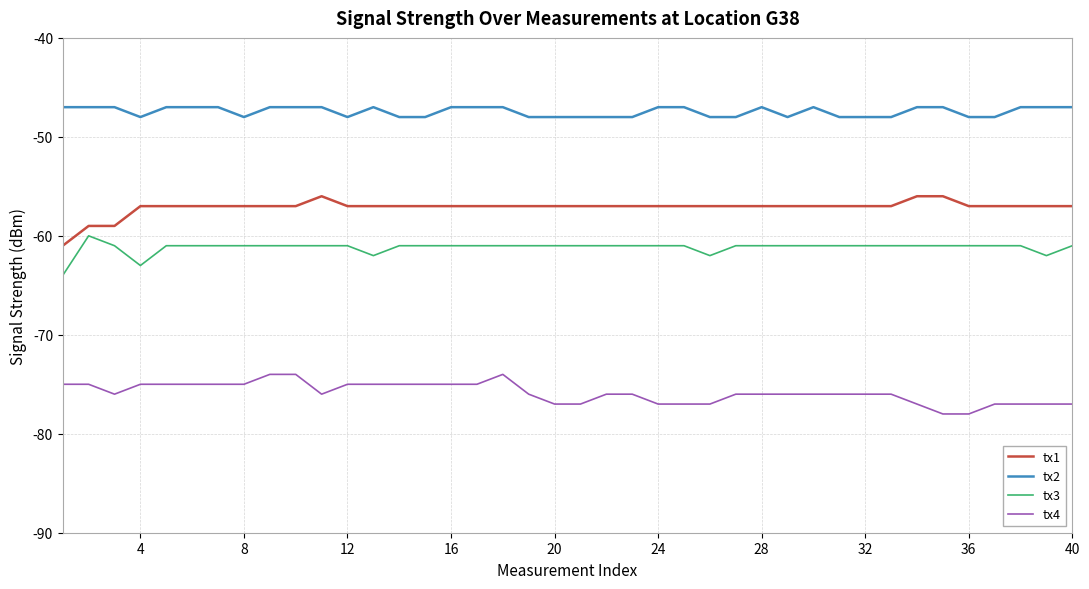

Which series has the largest total across all categories?

tx2